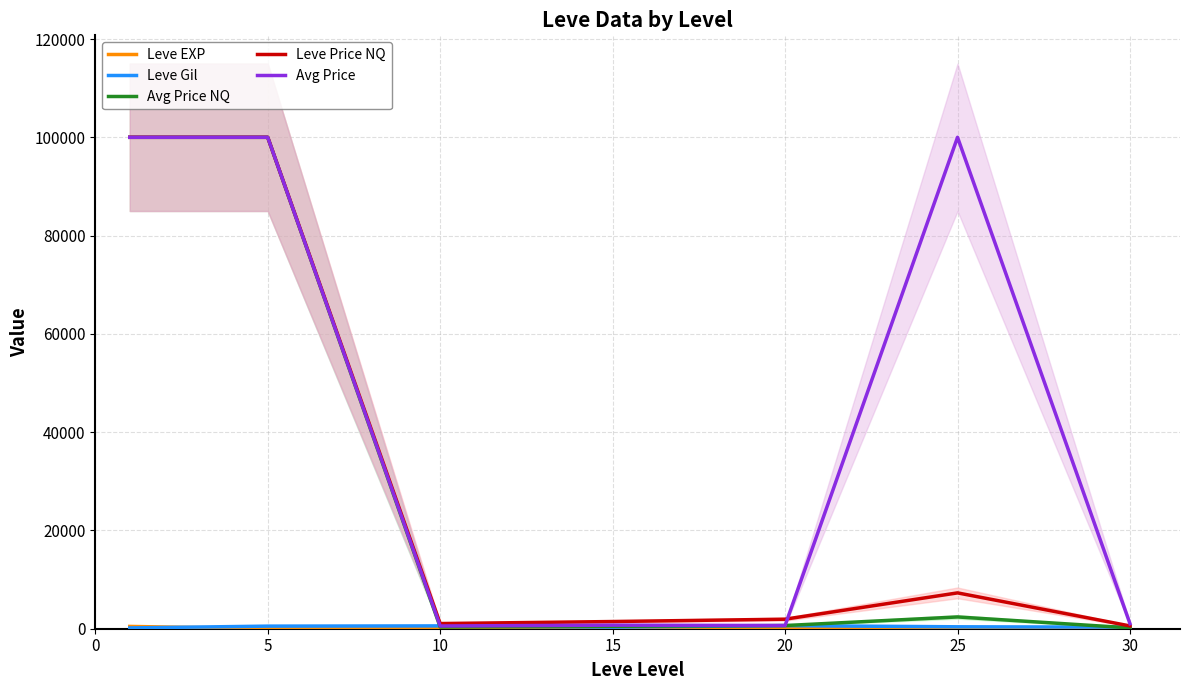

Which series has the largest total across all categories?

Avg Price